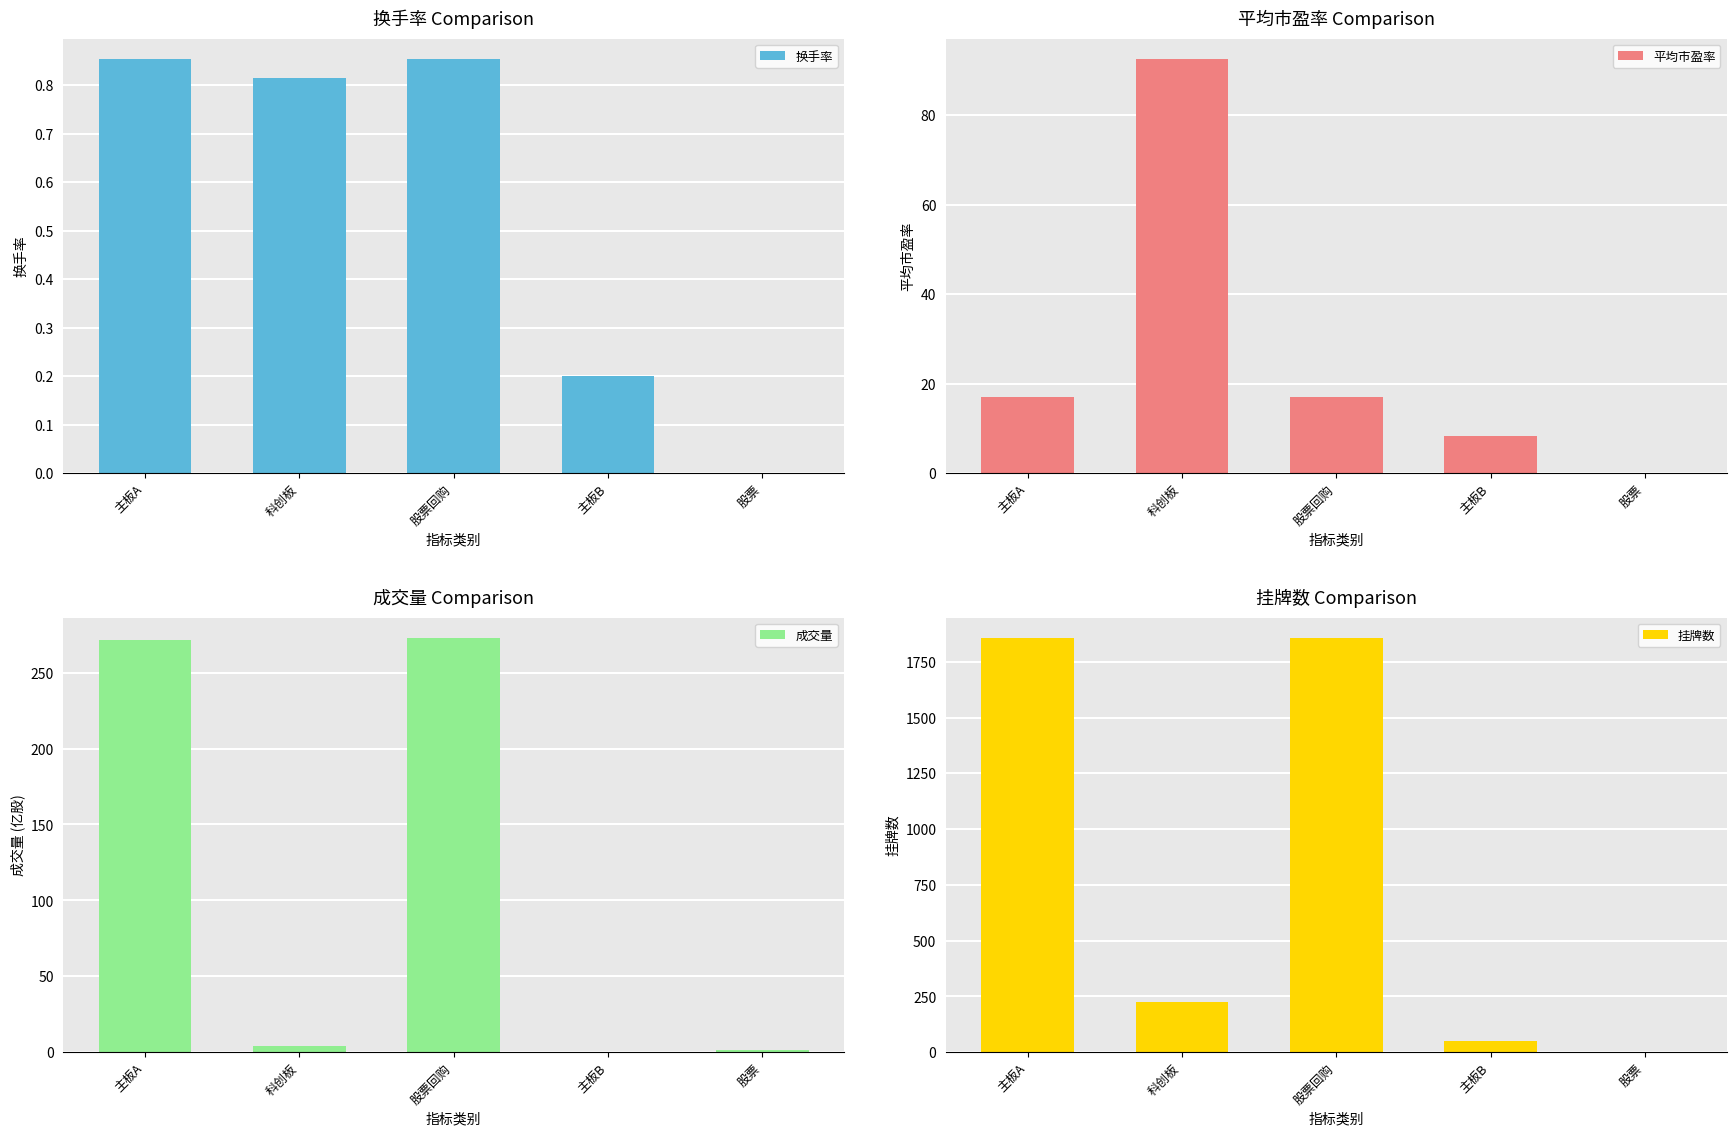

What is the total value across all series at 股票?

1.4